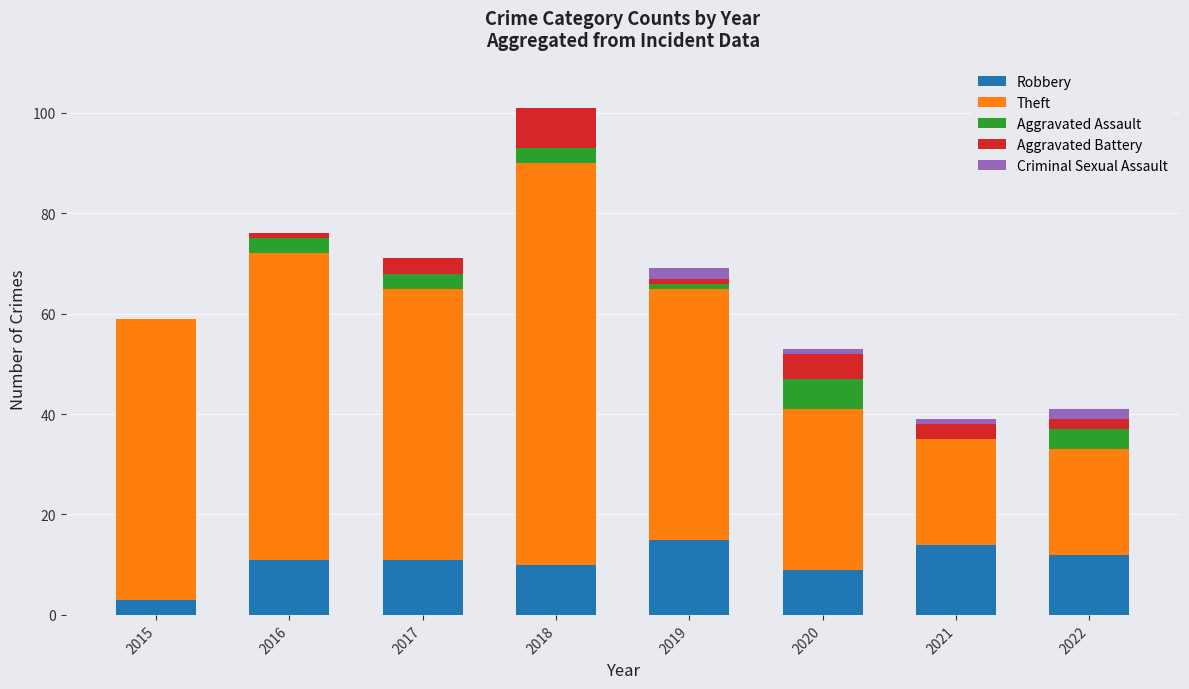

What is the highest value of the Robbery series?

15